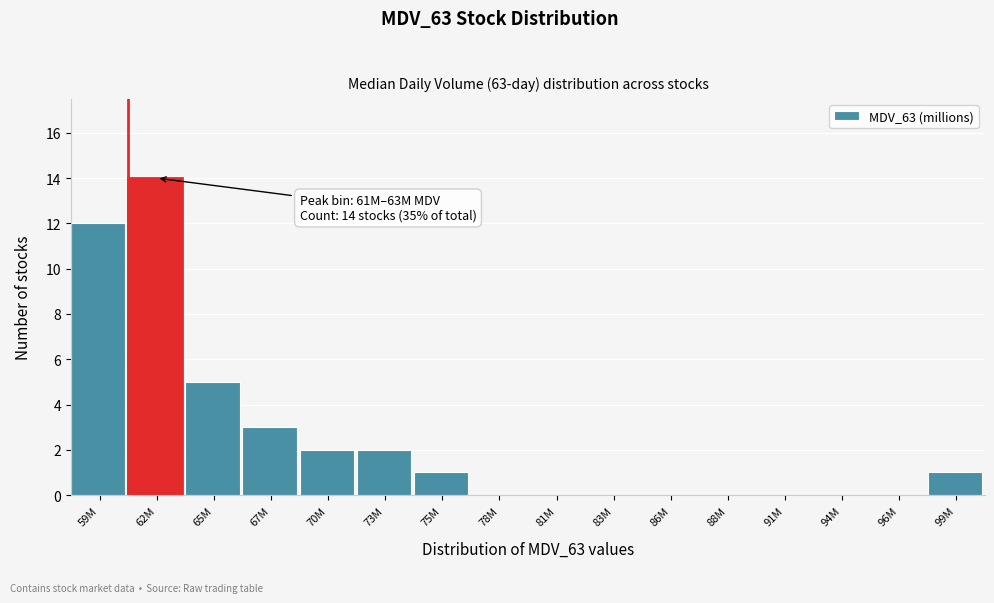

Reading right to left, list all the values displayed in this chart.

99M=1	96M=0	94M=0	91M=0	88M=0	86M=0	83M=0	81M=0	78M=0	75M=1	73M=2	70M=2	67M=3	65M=5	62M=14	59M=12